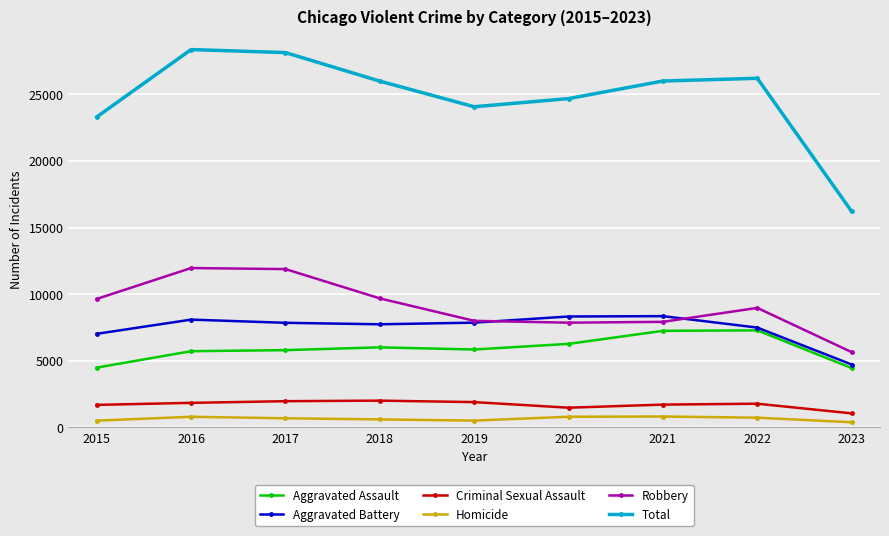

In Total, how many points are higher than both neighbors (excluding endpoints)?

2